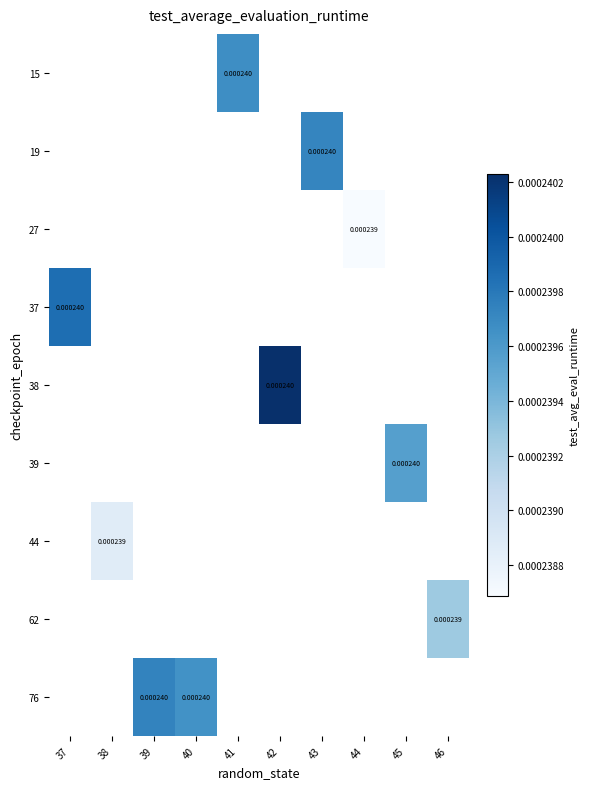

Count the number of categories in the chart.

10